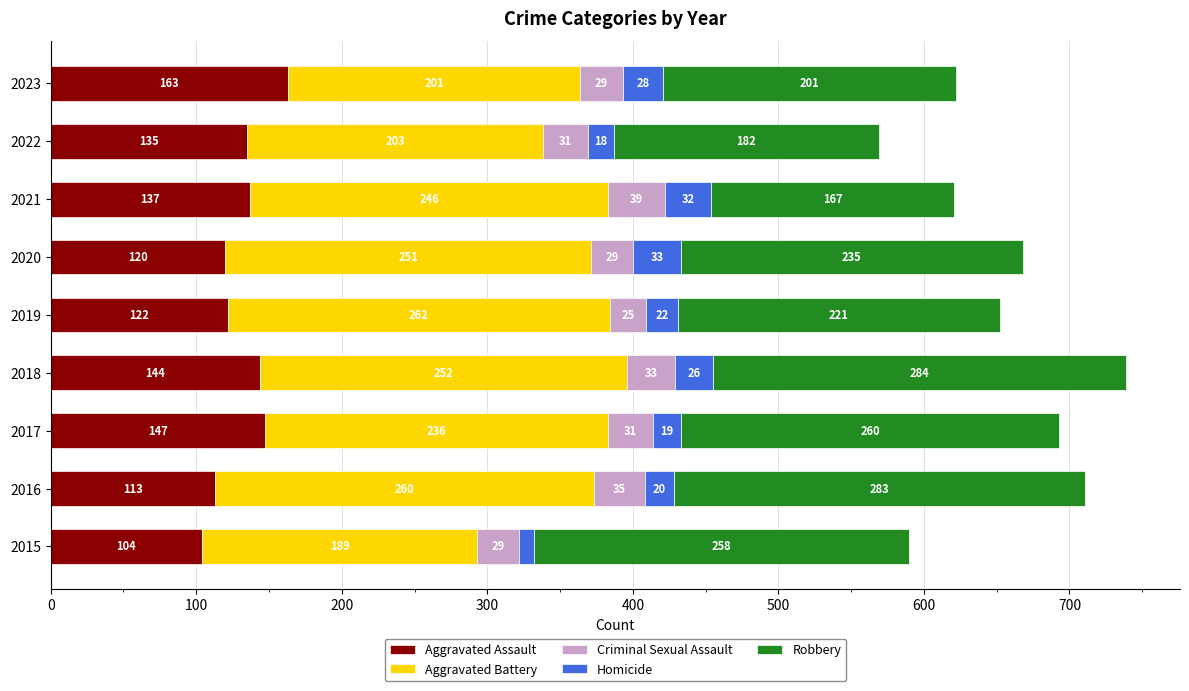

What is the difference between the maximum and minimum values in the Aggravated Assault series?

59